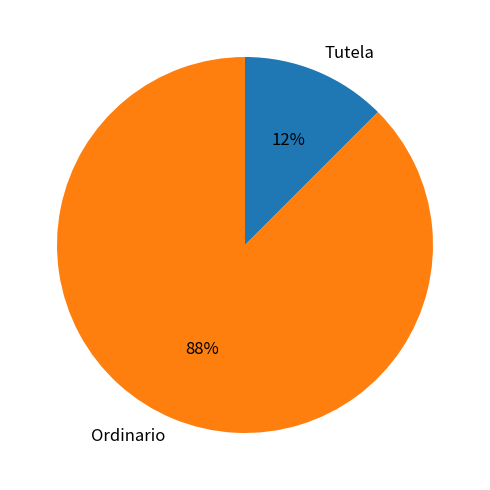

How many segments does this pie chart have?

2